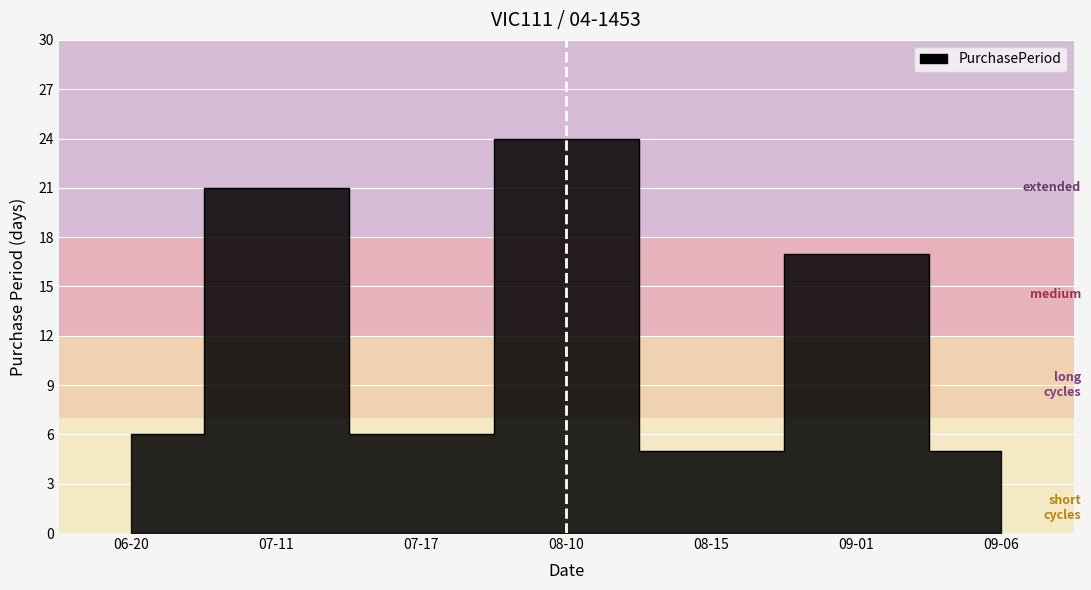

What is the label of the 5th point from the left?

08-15